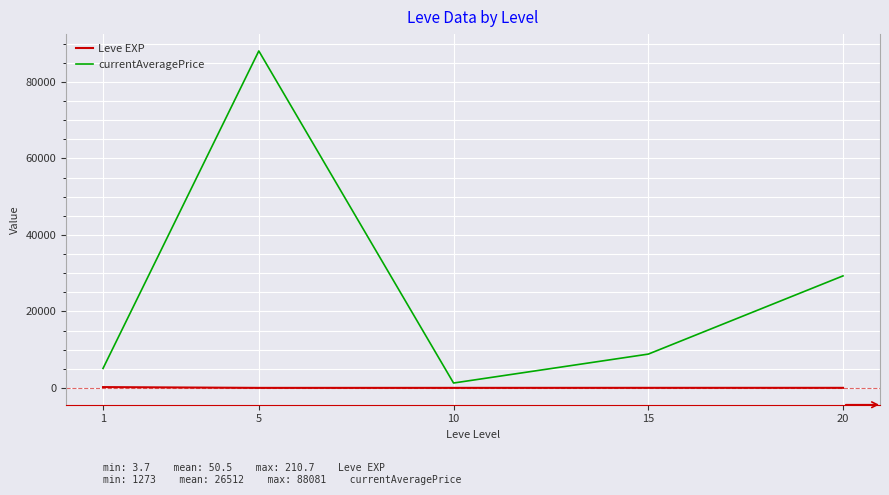

Where is the first local minimum for currentAveragePrice?

10